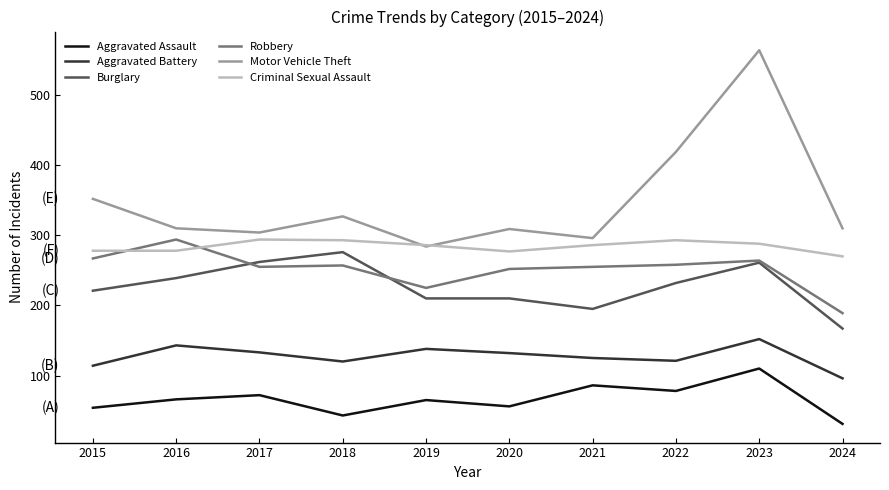

What value does the Criminal Sexual Assault series have at 2019?

286